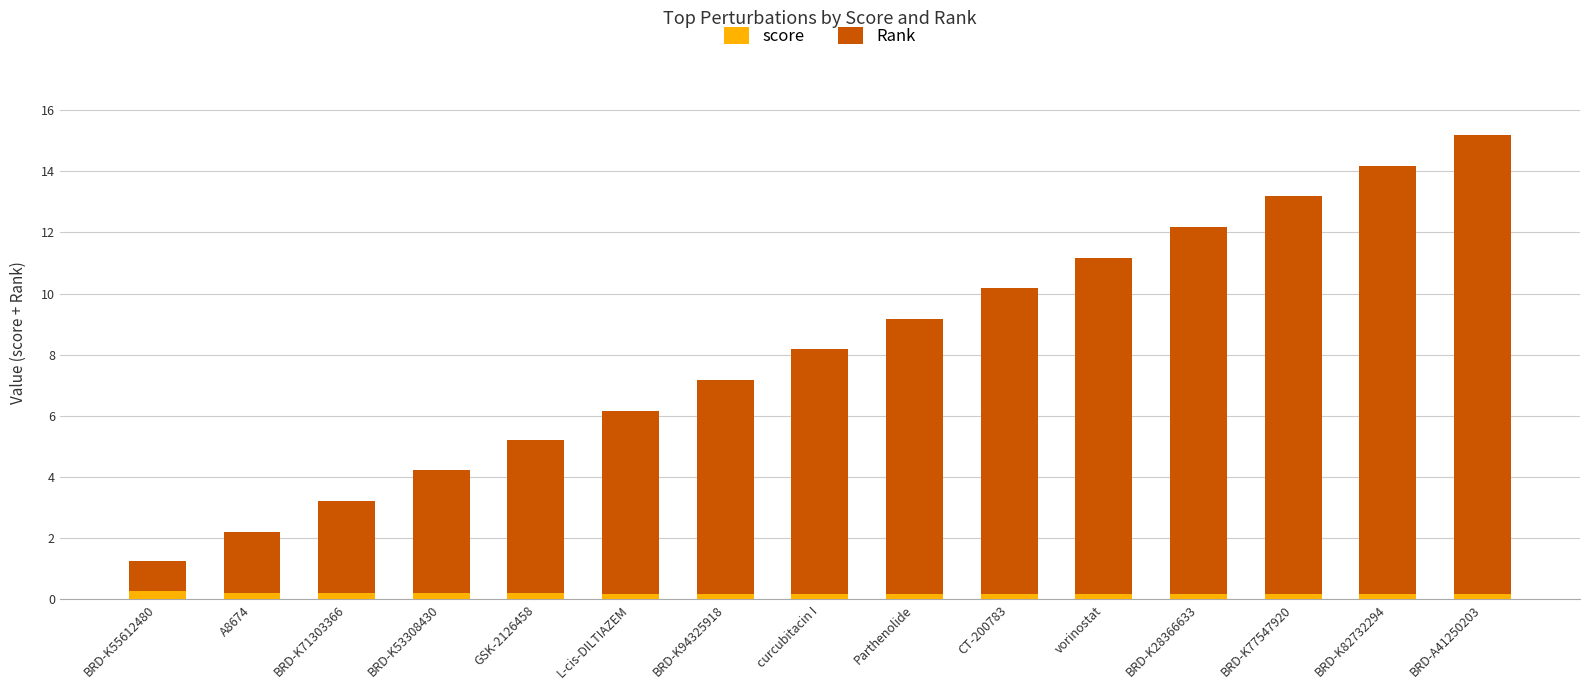

At which category is the sum across all series the highest?

BRD-A41250203